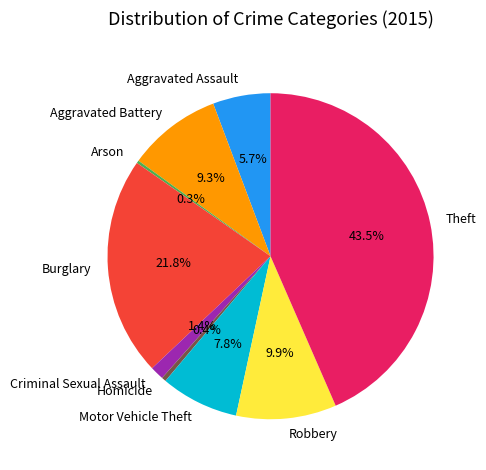

Is there any slice that represents more than half of the pie?

No